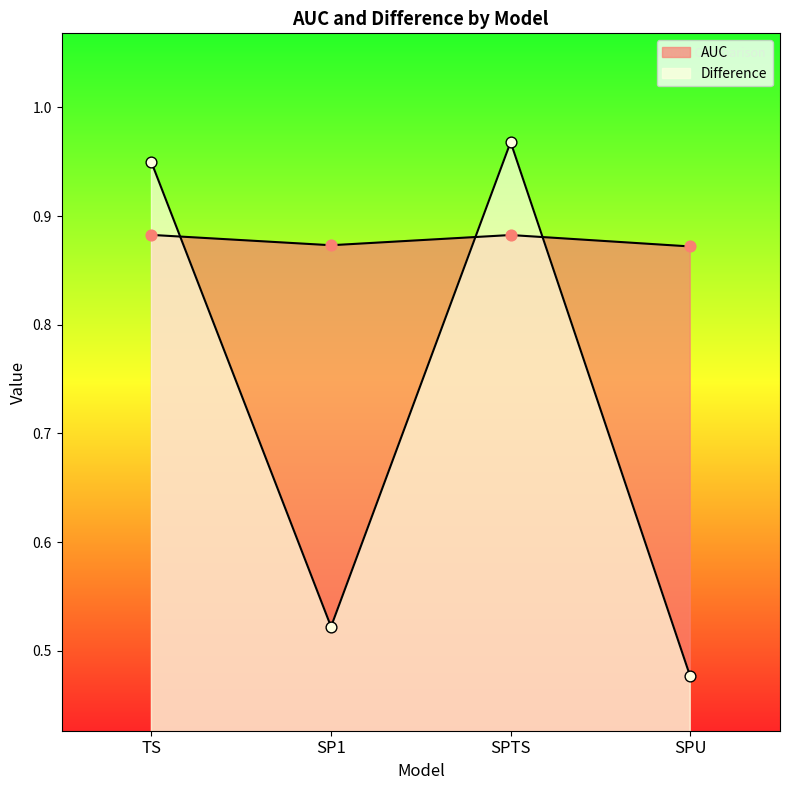

What are all the series names shown in the legend?

AUC, Difference